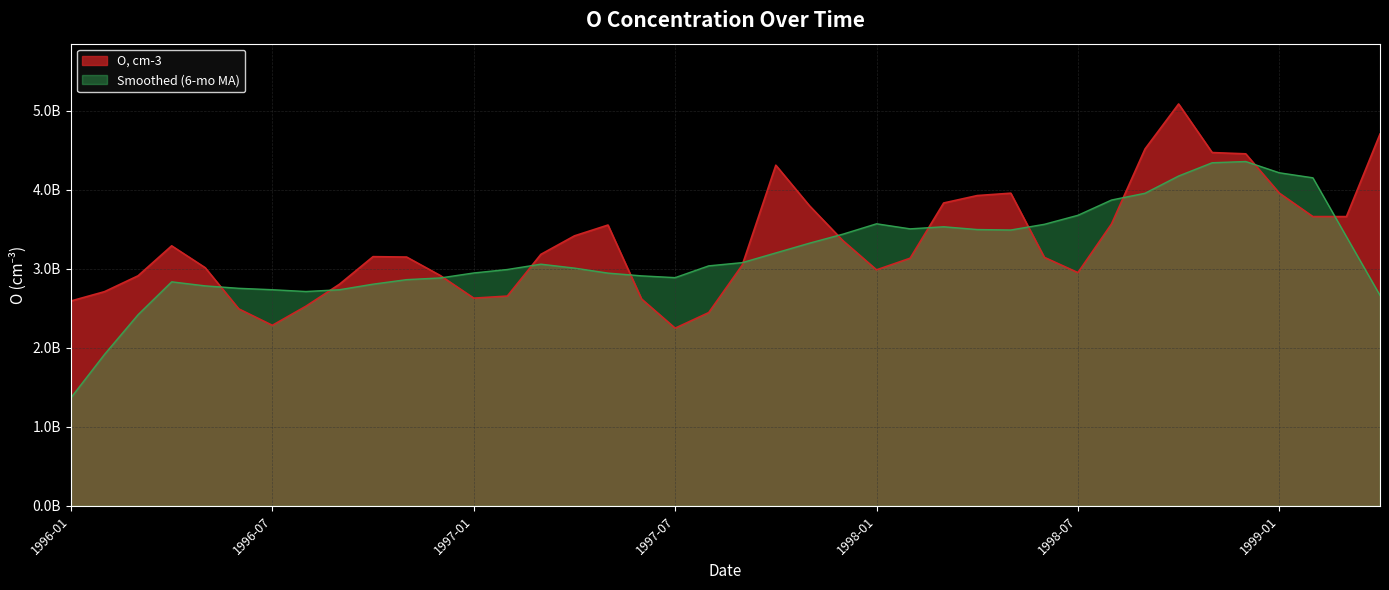

How many points are lower than both their immediate neighbors (excluding endpoints)?

5